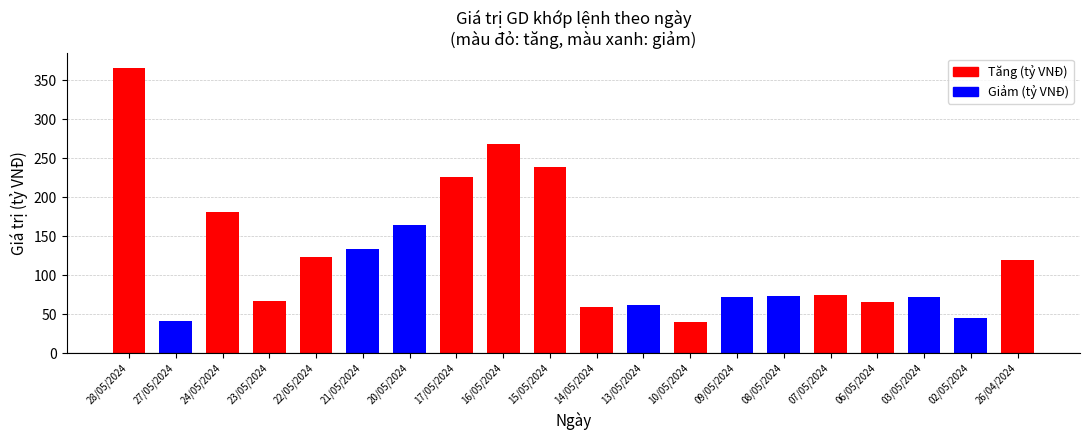

What is the average value?

124.5